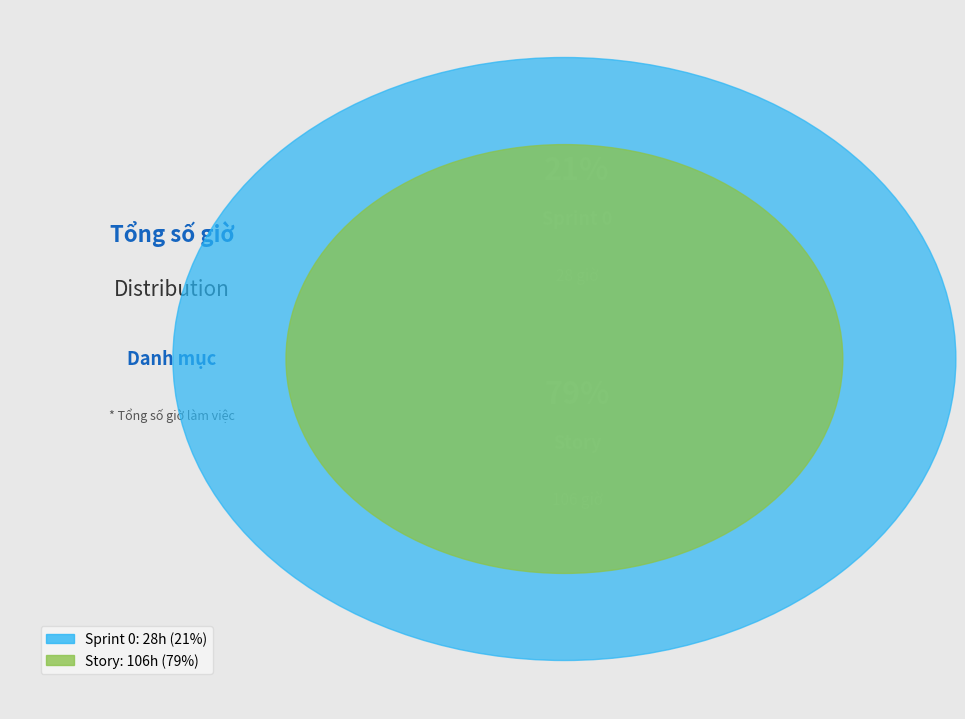

Approximately how many times larger is the value at Sprint 0 compared to Story?

0.3